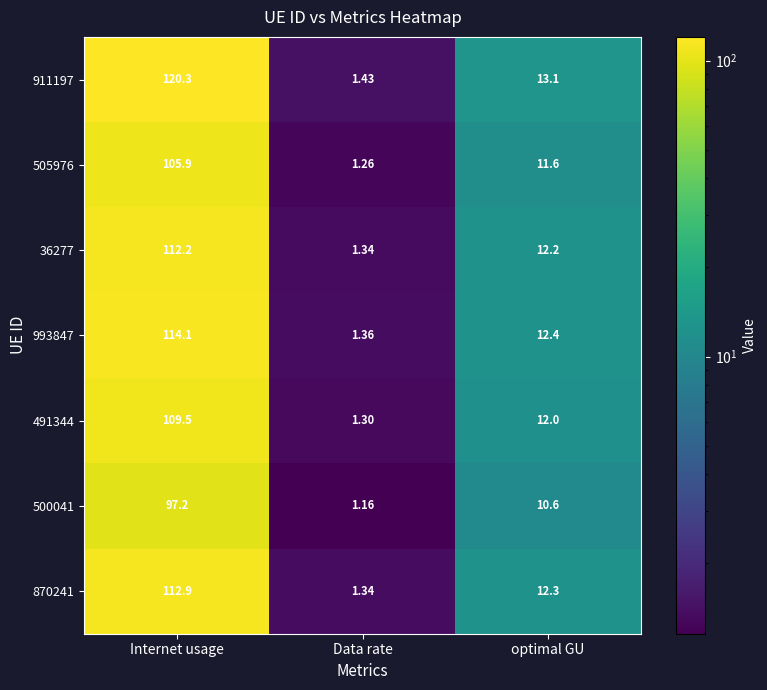

At which label does 36277 reach its peak?

Internet usage